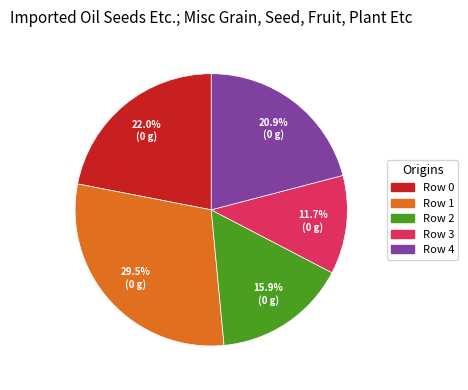

Combined, do Row 1 and Row 0 account for over 50%?

Yes